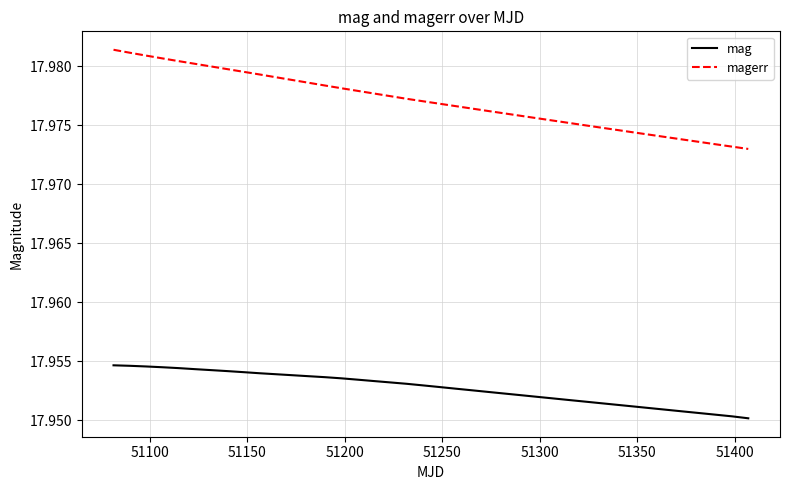

Which series has the largest range (max minus min)?

magerr